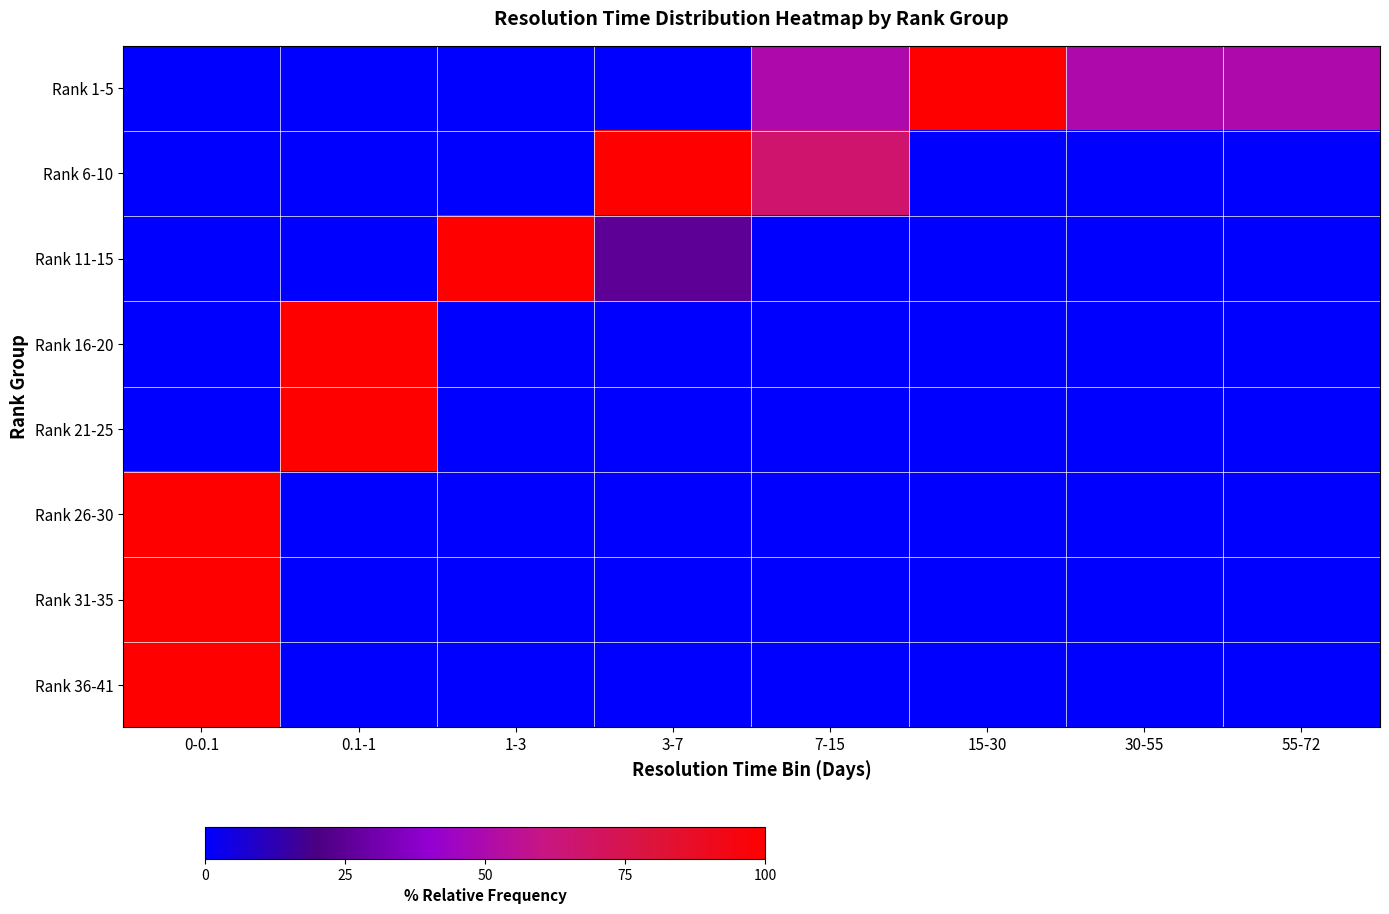

At how many categories does at least one series exceed 70?

5